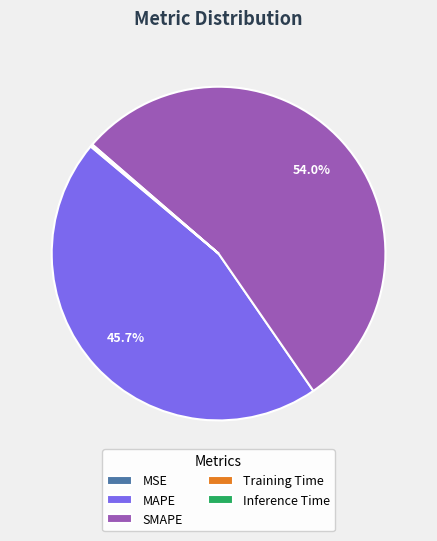

Which slice is the largest?

SMAPE